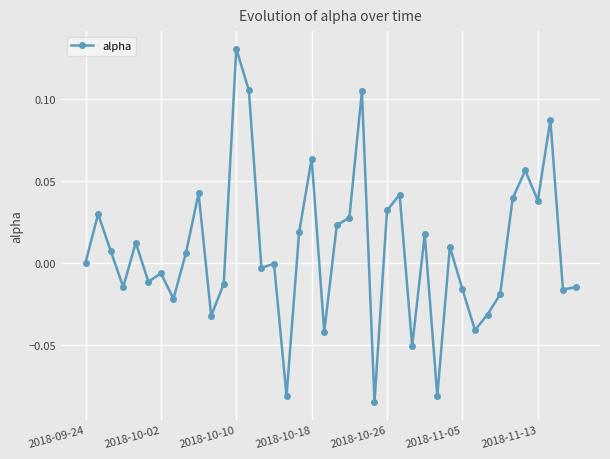

True or false: there are more than 1 points higher than both neighbors.

True